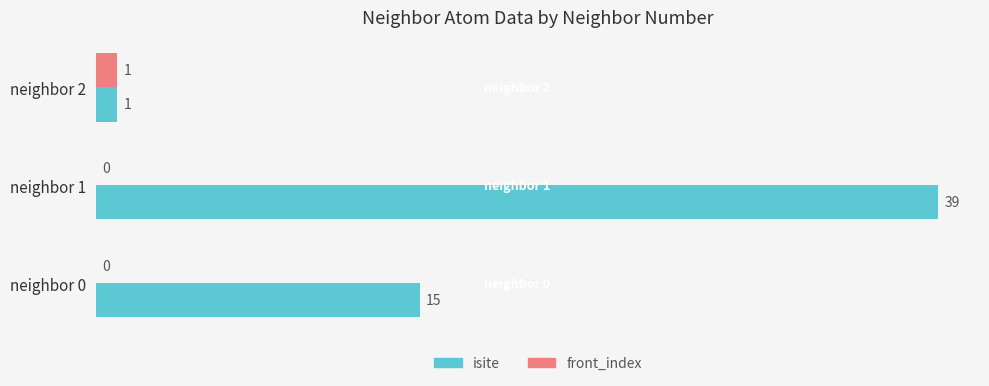

What is the maximum value for isite?

39